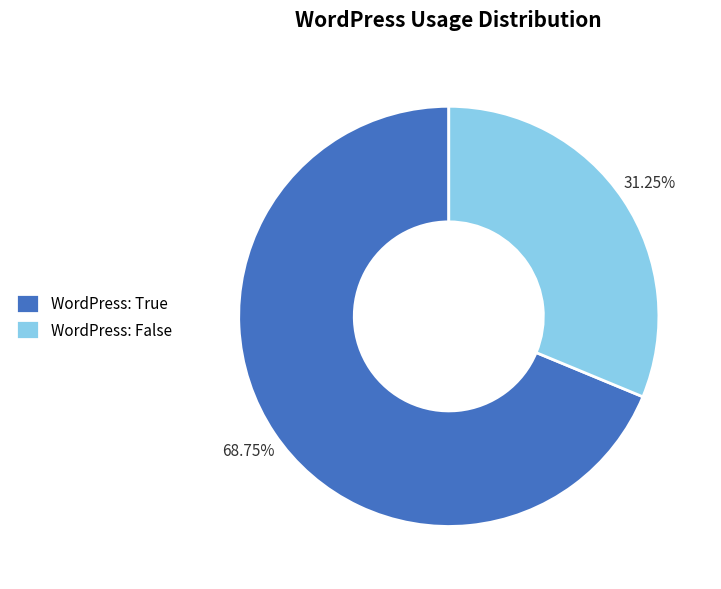

The WordPress: True slice represents 69% of the pie. True or false?

True